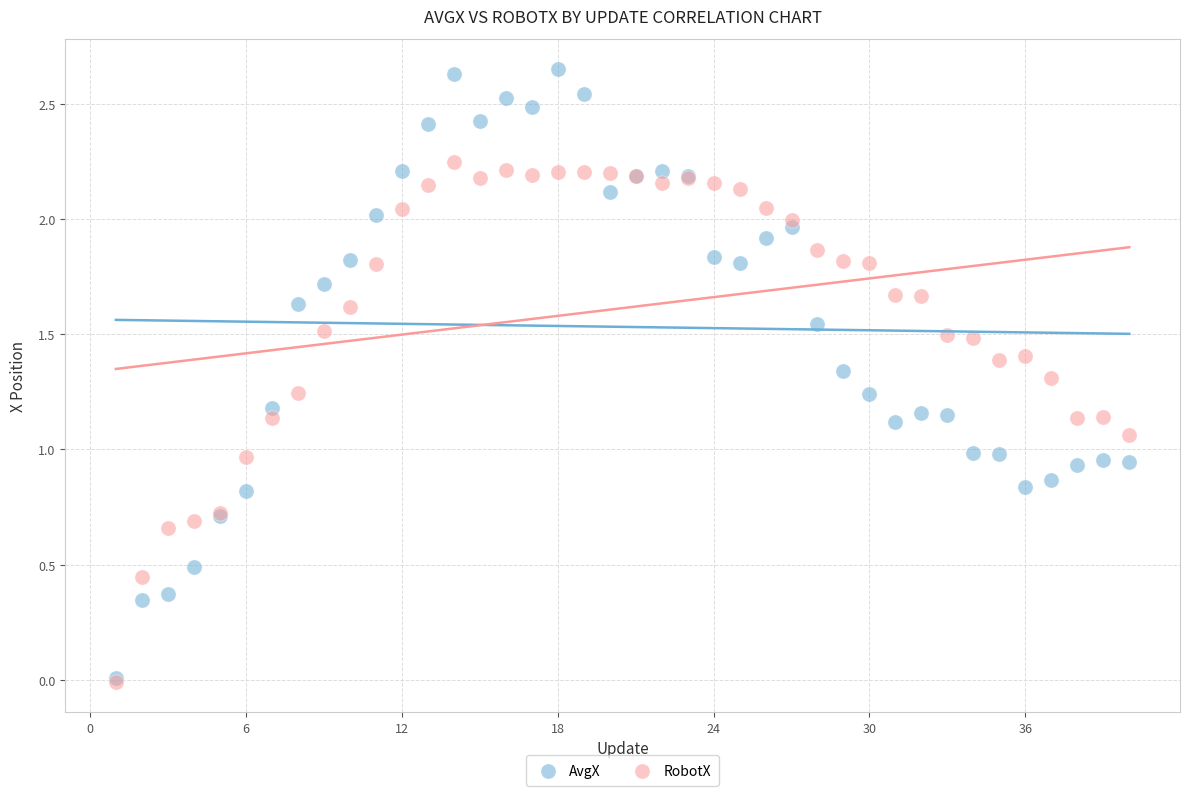

What are all the series names shown in the legend?

AvgX, RobotX